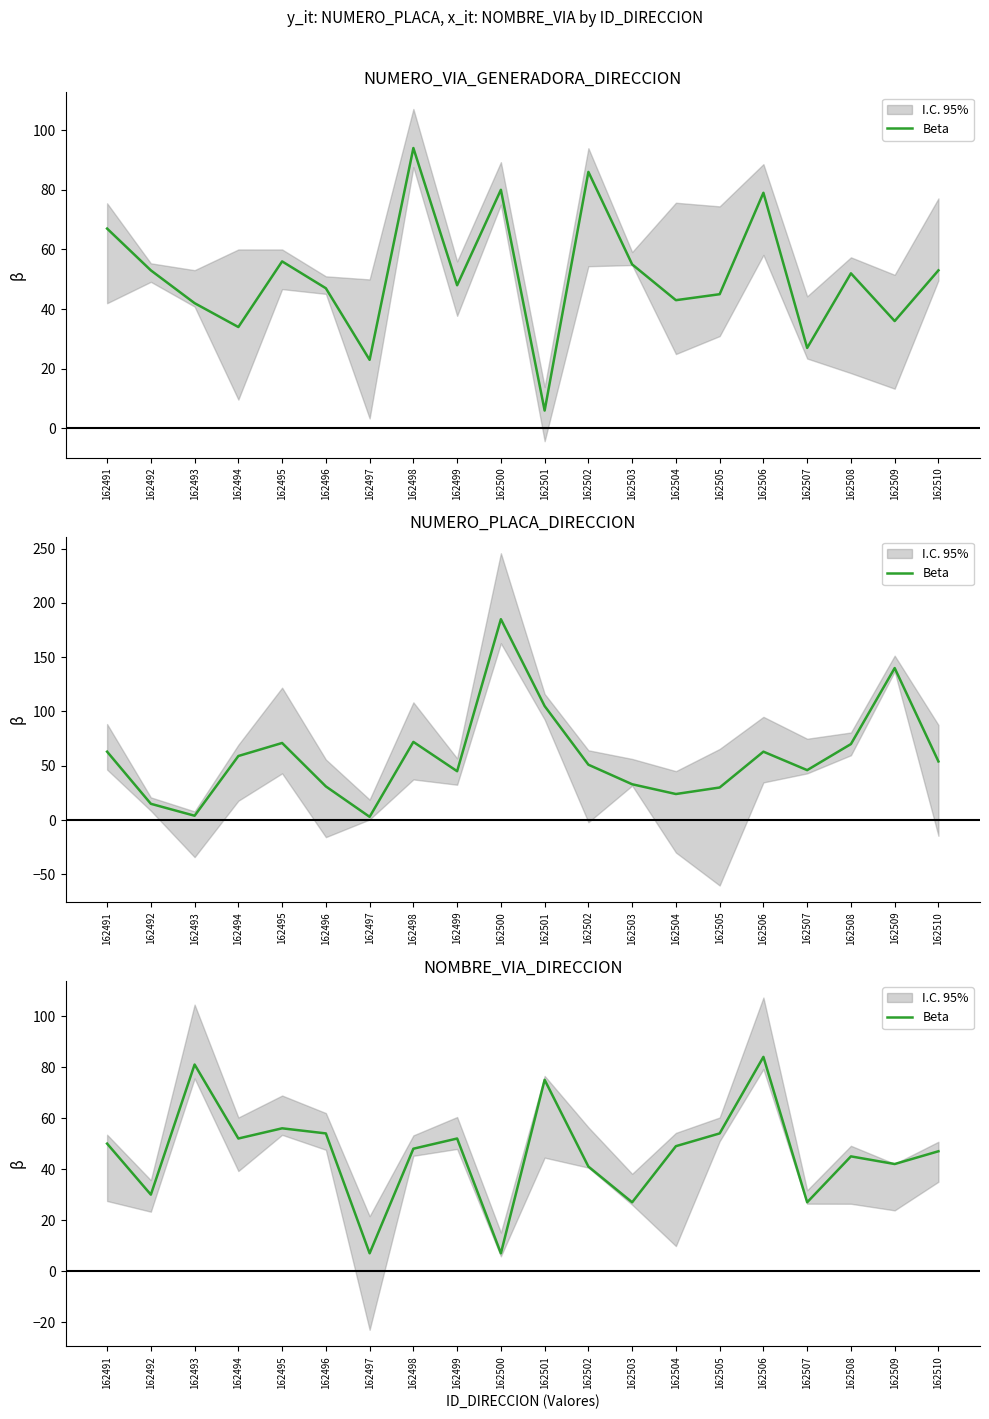

Where is the data nearest to the value 45?

162508